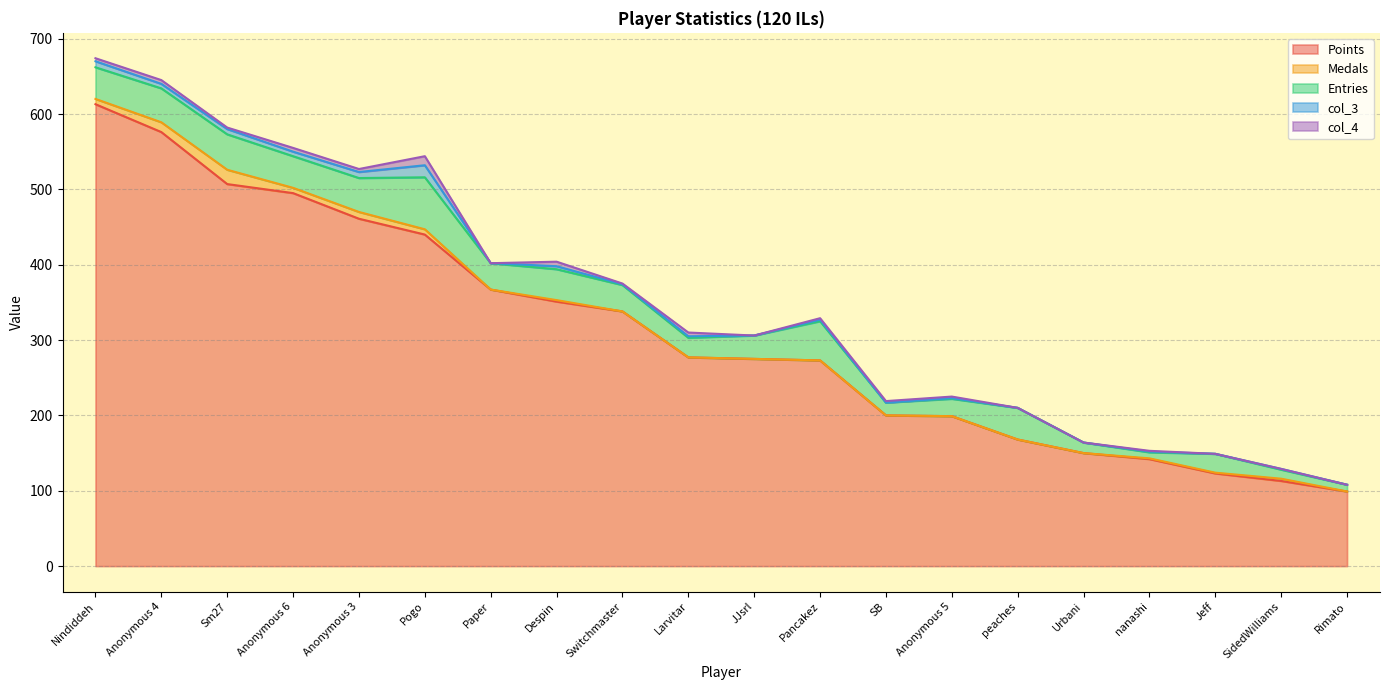

Which series has the widest spread of values?

Points